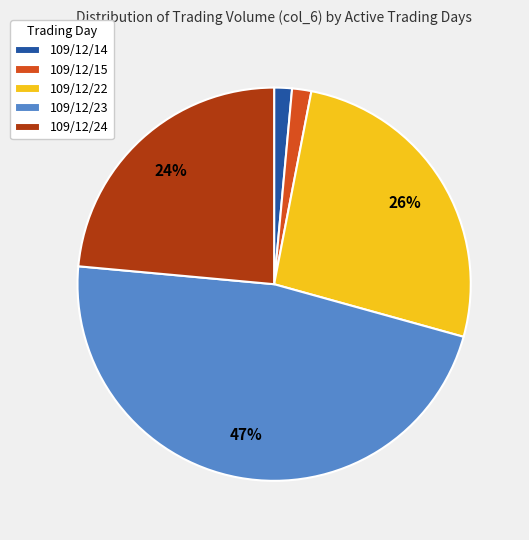

To the nearest percent, what percentage of the pie is 109/12/14?

1%